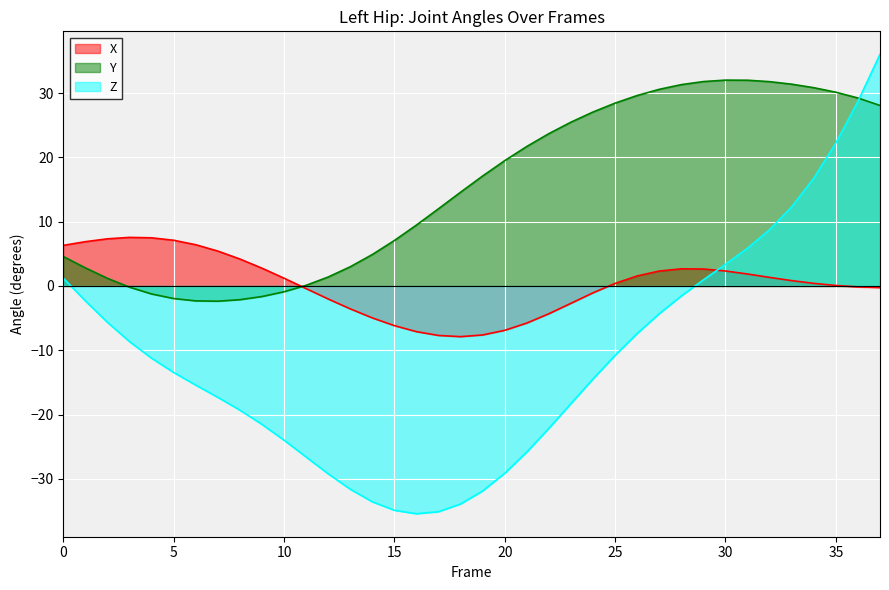

Count the number of categories in the chart.

38